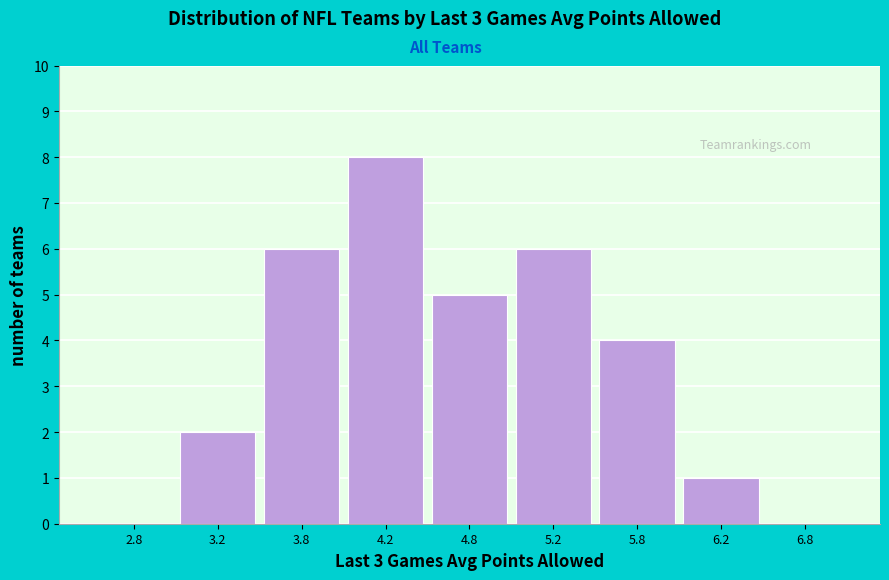

Reading left to right, extract all data points from this chart.

2.8=0	3.2=2	3.8=6	4.2=8	4.8=5	5.2=6	5.8=4	6.2=1	6.8=0